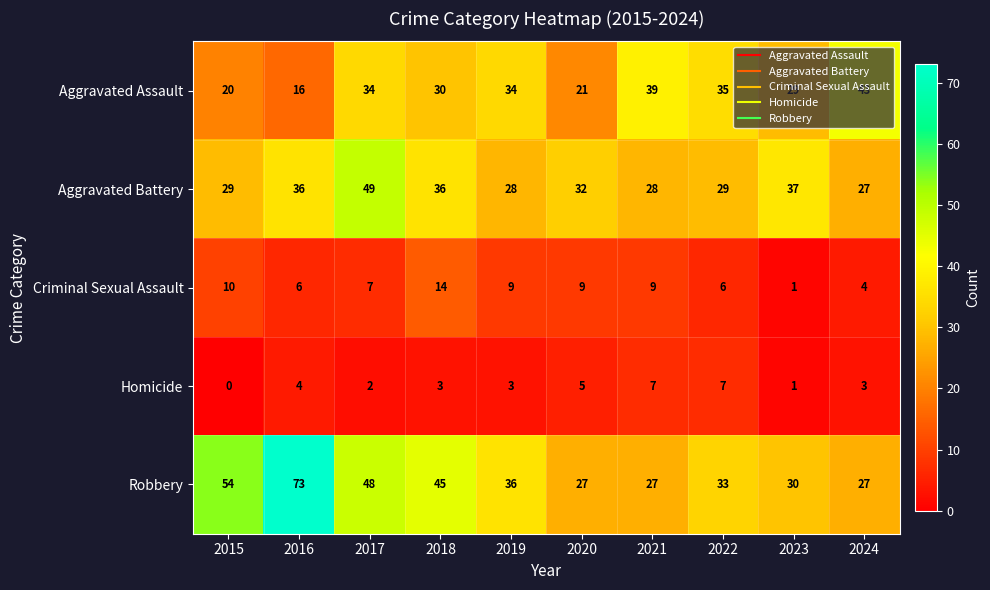

What is the spread (max minus min) of values at 2021?

32